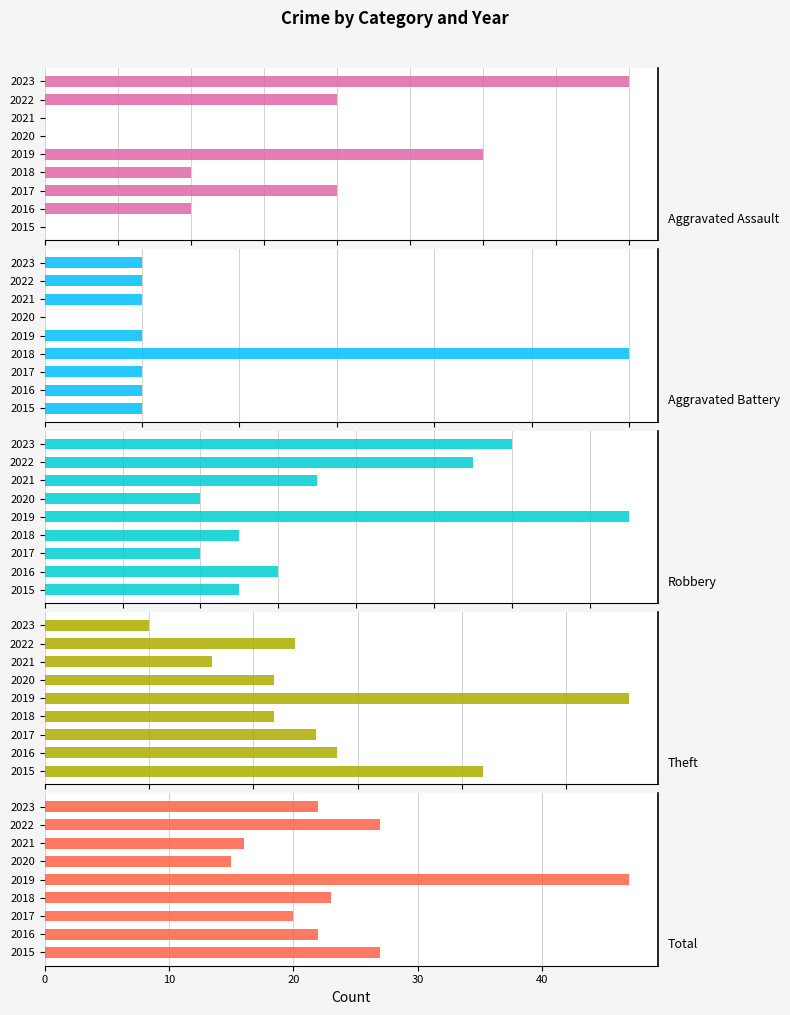

What are all the series names shown in the legend?

Aggravated Assault, Aggravated Battery, Robbery, Theft, Total